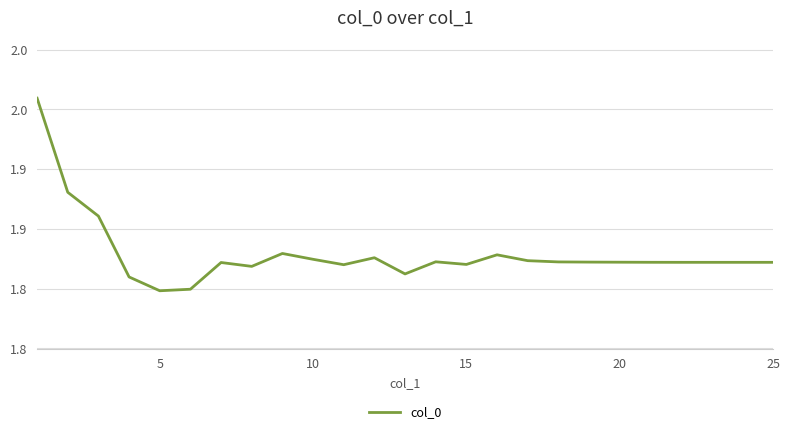

What is the minimum value shown in the chart?

1.8